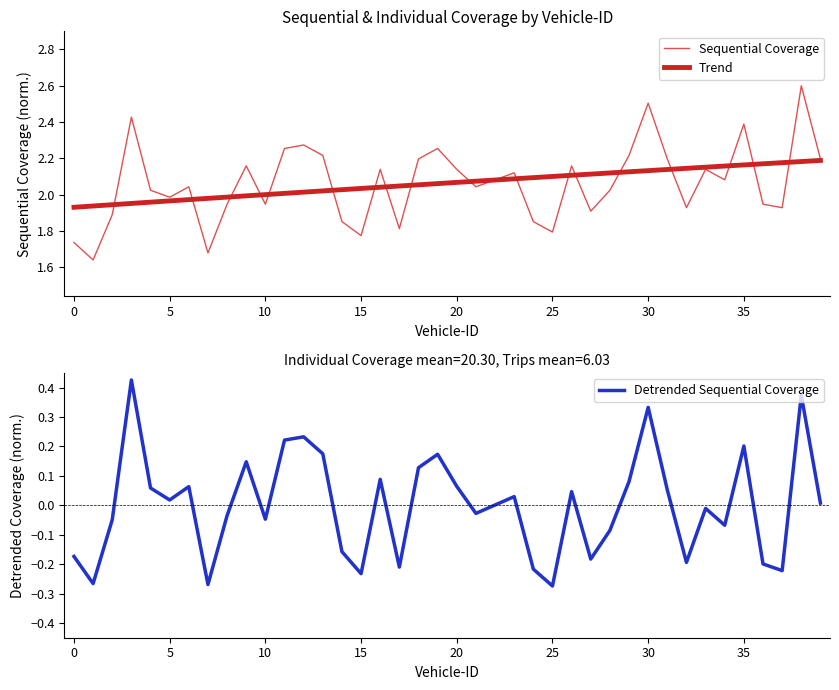

What is the label of the 15th point from the right?

25